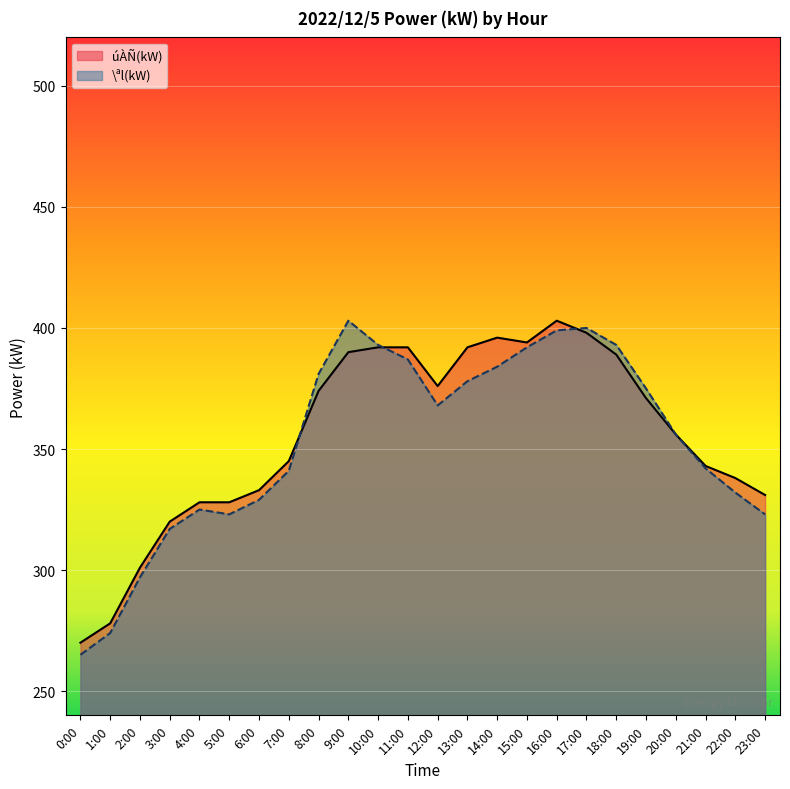

Which series has the widest spread of values?

\ªl(kW)